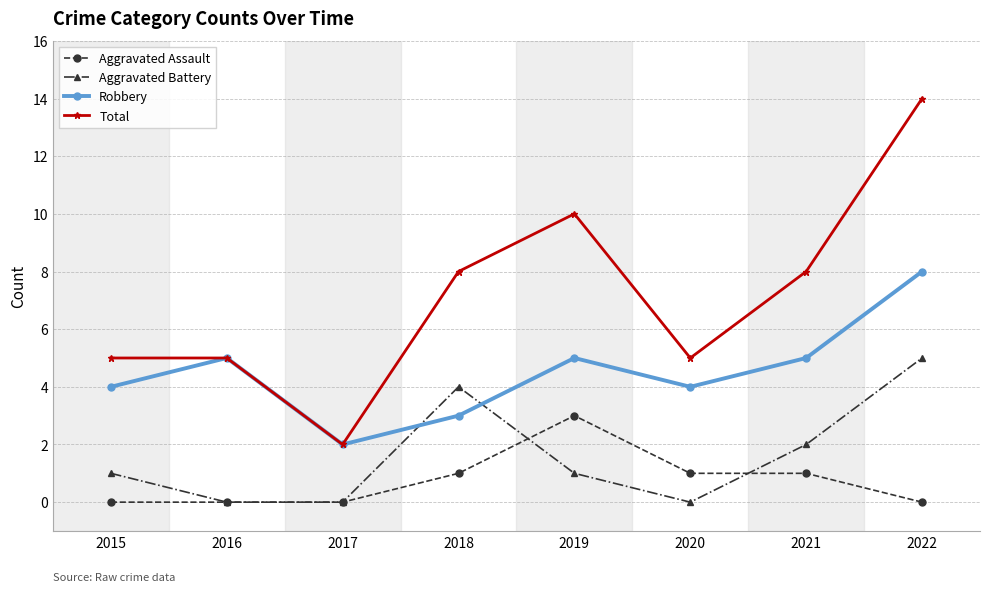

True or false: Total has a value of 4 at 2017.

False